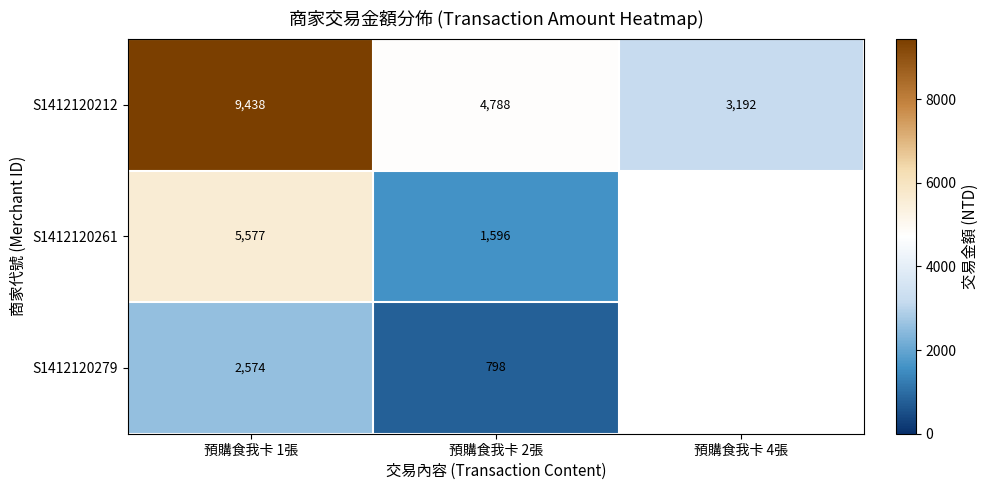

What is the minimum value for S1412120212?

3192